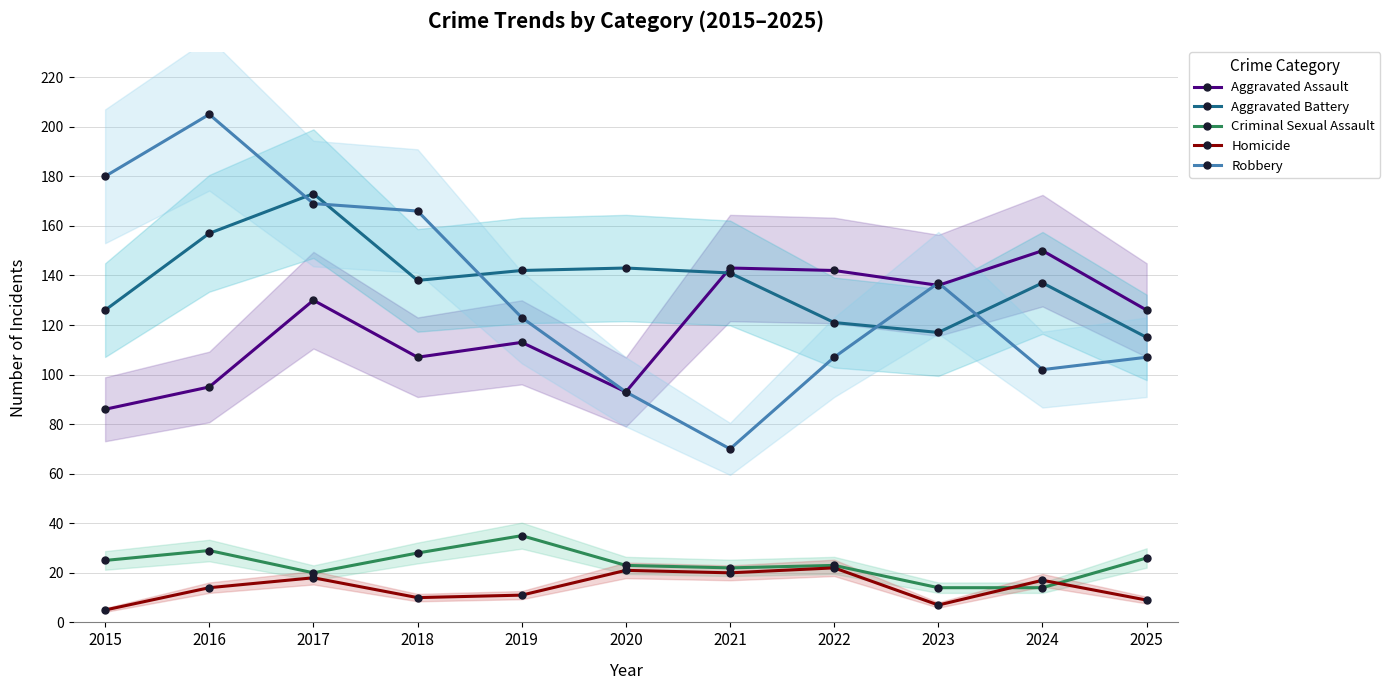

What is the minimum value shown in the chart?

5